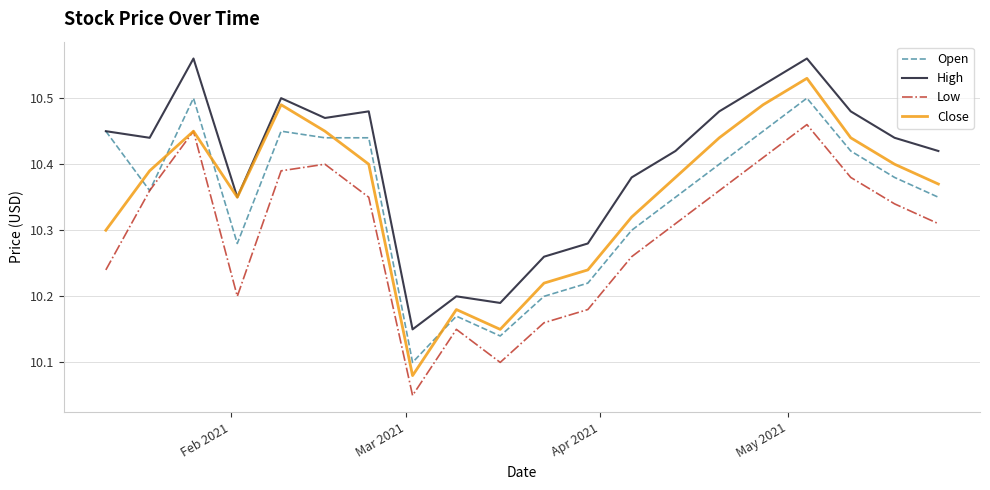

Which series has the widest spread of values?

Close